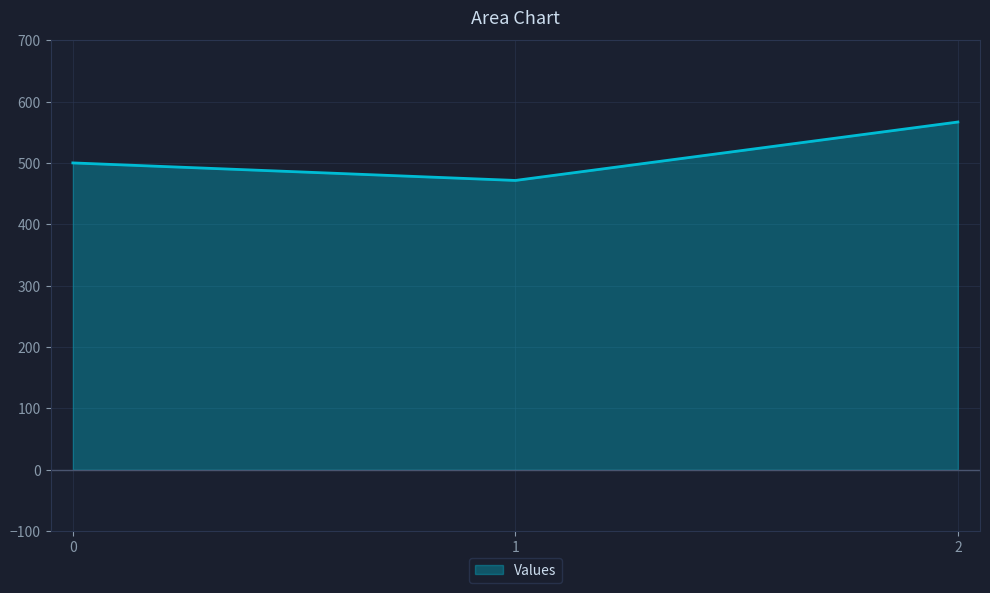

Does the chart display data point markers on the line(s)?

No